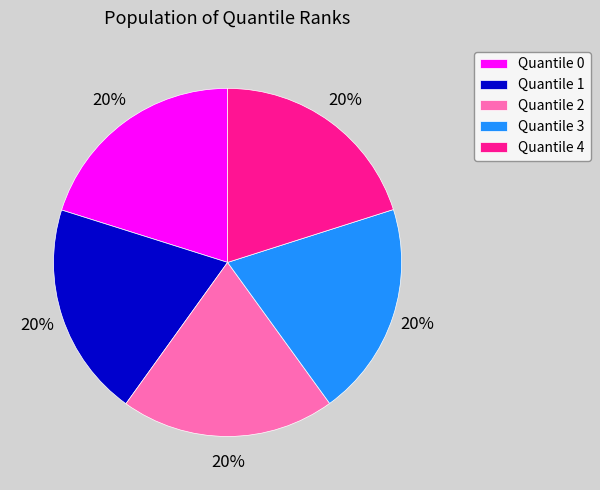

Is the sum of Quantile 3 and Quantile 2 greater than half?

No